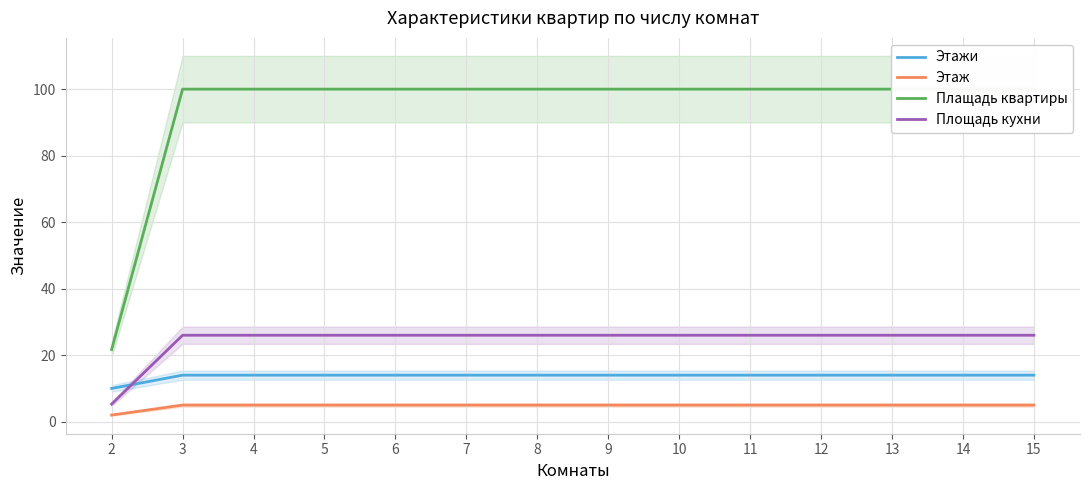

Reading right to left, what are all the values shown in this chart?

Этажи: 14.0	14.0	14.0	14.0	14.0	14.0	14.0	14.0	14.0	14.0	14.0	14.0	14.0	10.0
Этаж: 5.0	5.0	5.0	5.0	5.0	5.0	5.0	5.0	5.0	5.0	5.0	5.0	5.0	2.0
Плащадь квартиры: 100.0	100.0	100.0	100.0	100.0	100.0	100.0	100.0	100.0	100.0	100.0	100.0	100.0	21.7
Площадь кухни: 26.0	26.0	26.0	26.0	26.0	26.0	26.0	26.0	26.0	26.0	26.0	26.0	26.0	5.3